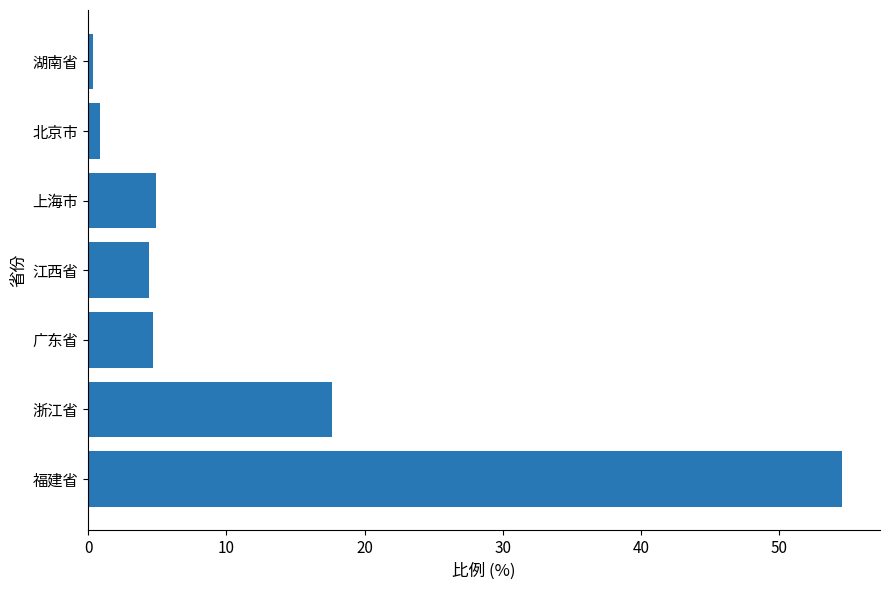

Which label corresponds to the largest value in the chart?

福建省